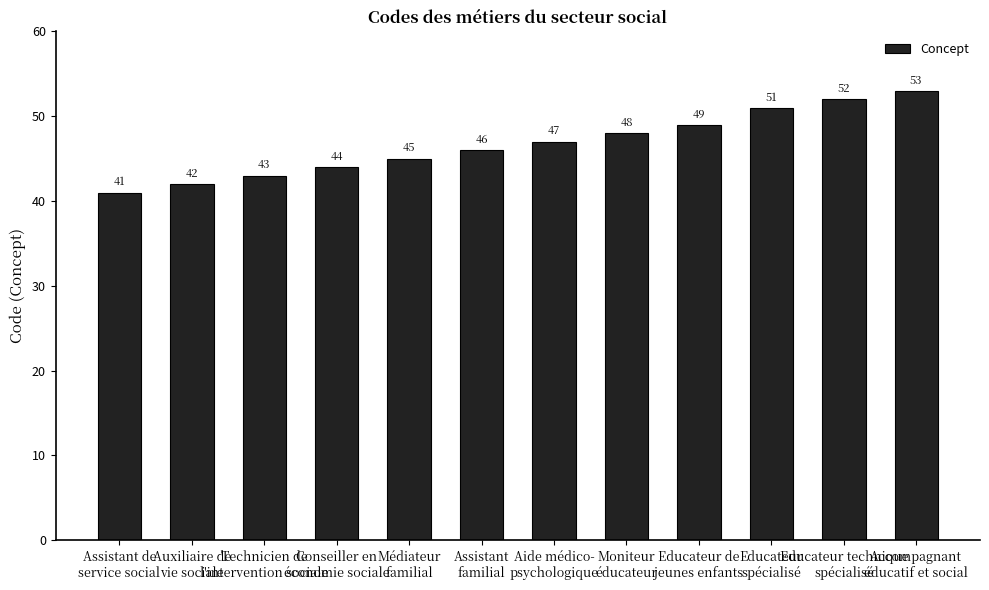

What is the smallest value displayed?

41